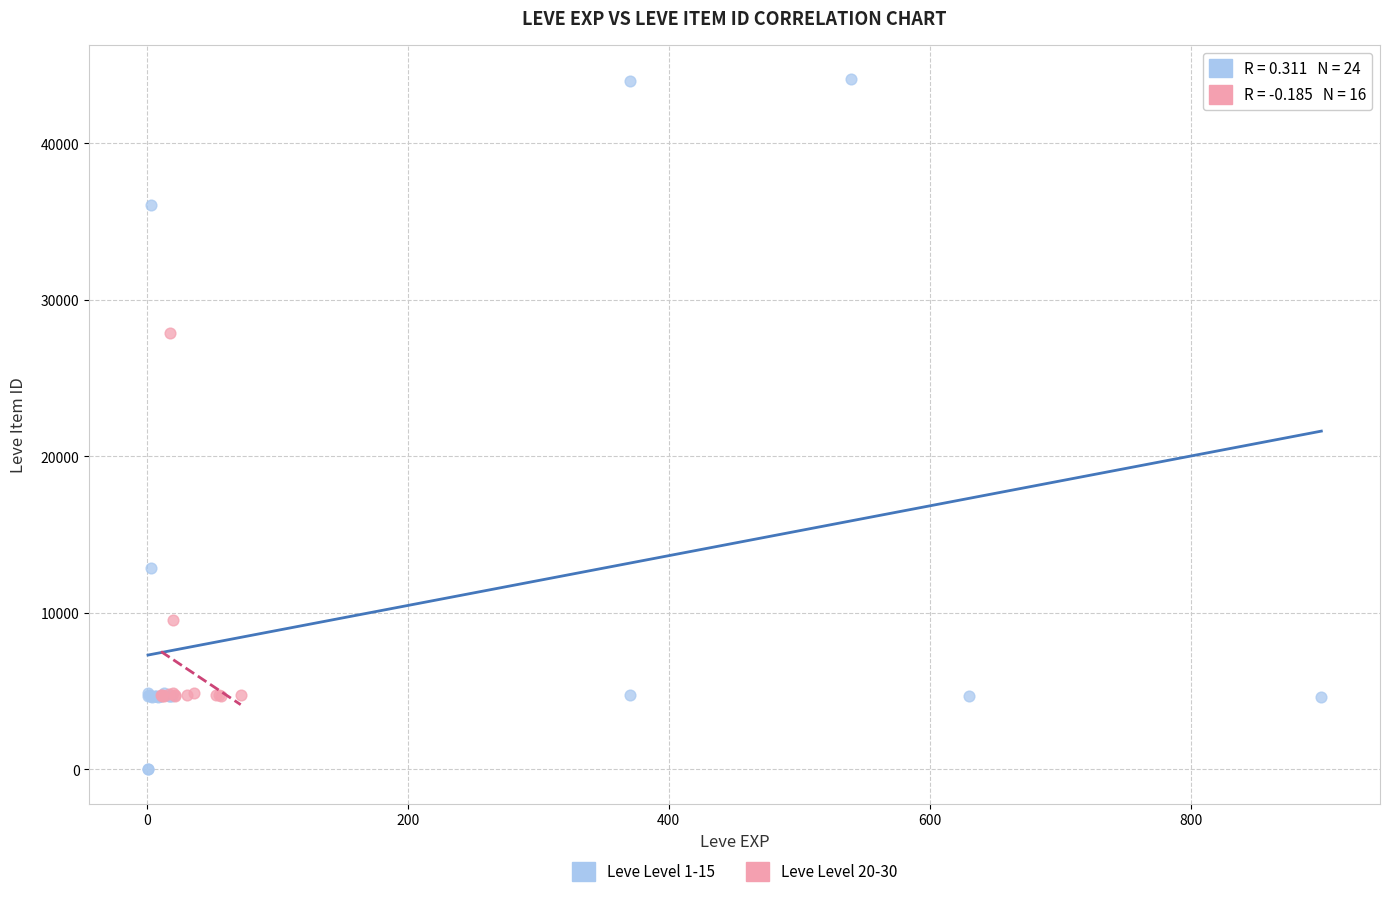

Which series contains the lowest Y value?

Leve Level 1-15